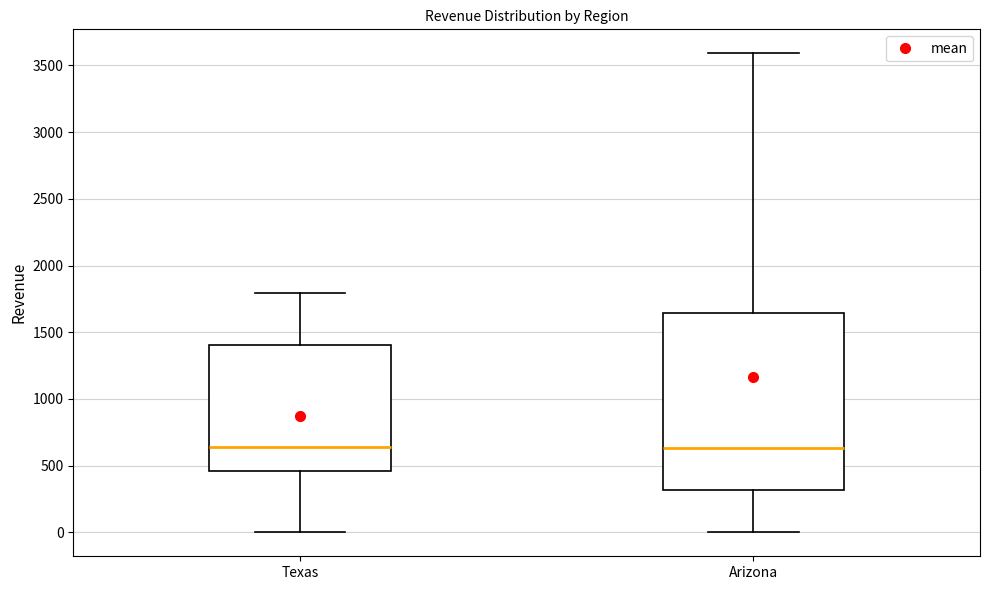

Reading left to right, read every box against the y-axis: the position of its median line, the range the box covers, and the ends of its whiskers. The values are not printed on the chart, so give them approximately, as read against the axis.

Texas: median 650, box 450 to 1400, whiskers 0 to 1800
Arizona: median 650, box 300 to 1650, whiskers 0 to 3600